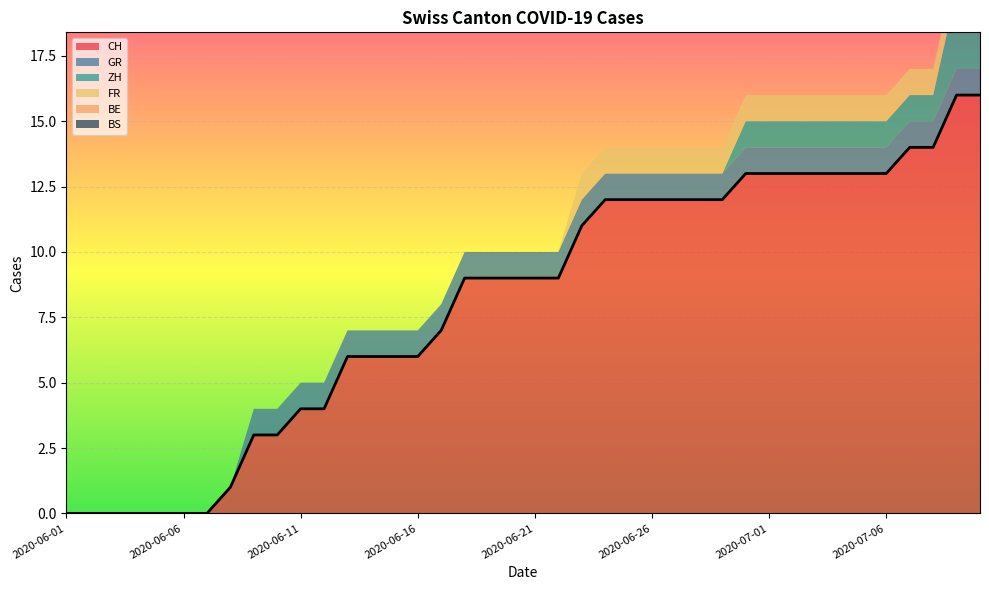

Which series has the largest total across all categories?

CH